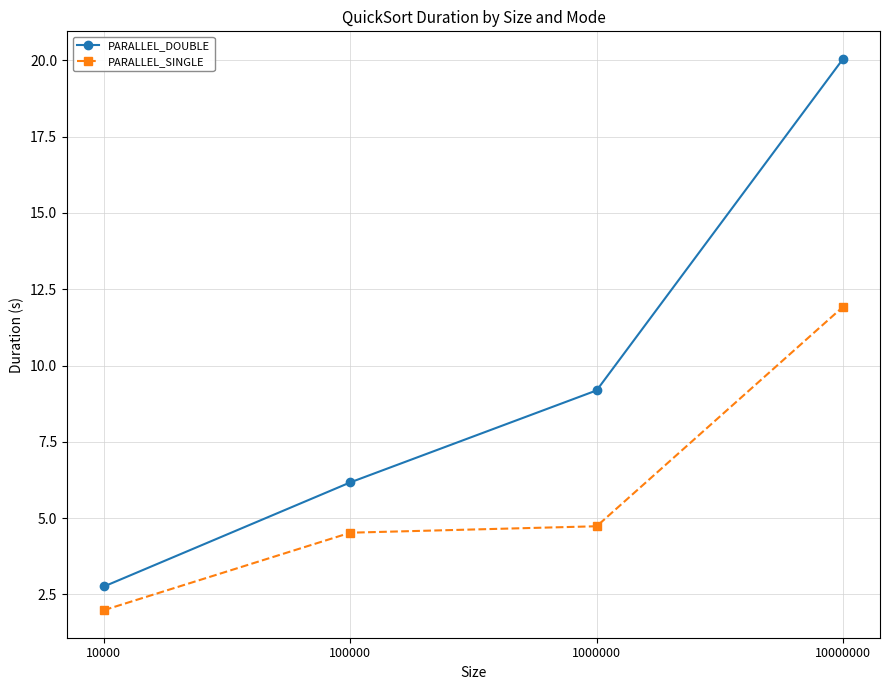

Count the number of categories in the chart.

4